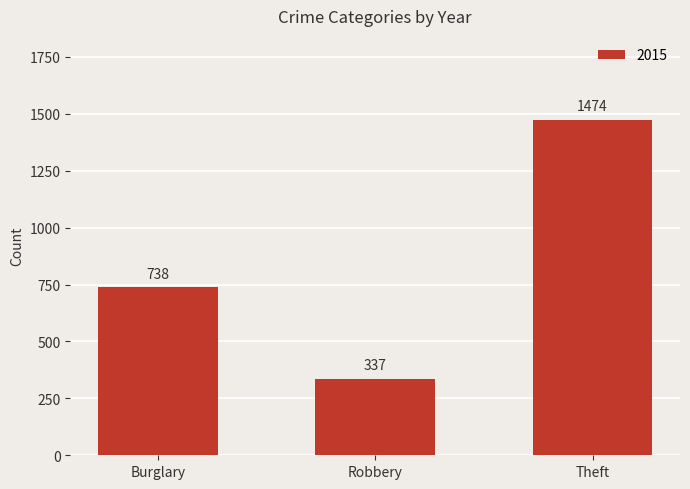

How many values are between 337 and 1474?

3